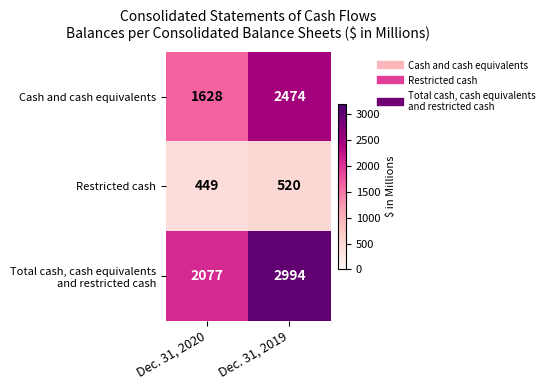

What is the spread (max minus min) of values at Dec. 31, 2020?

1628